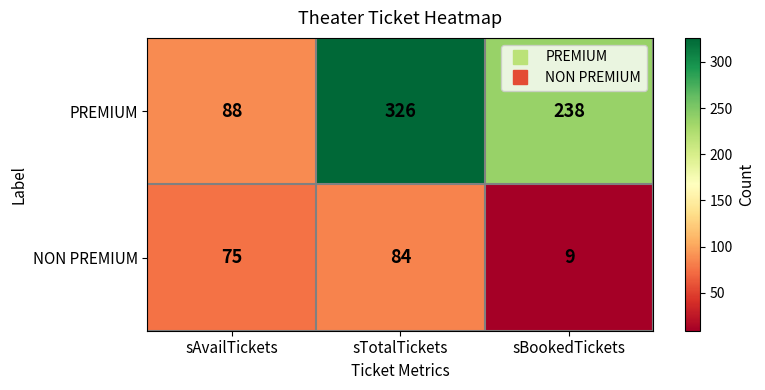

Which category has the highest value in the NON PREMIUM series?

sTotalTickets